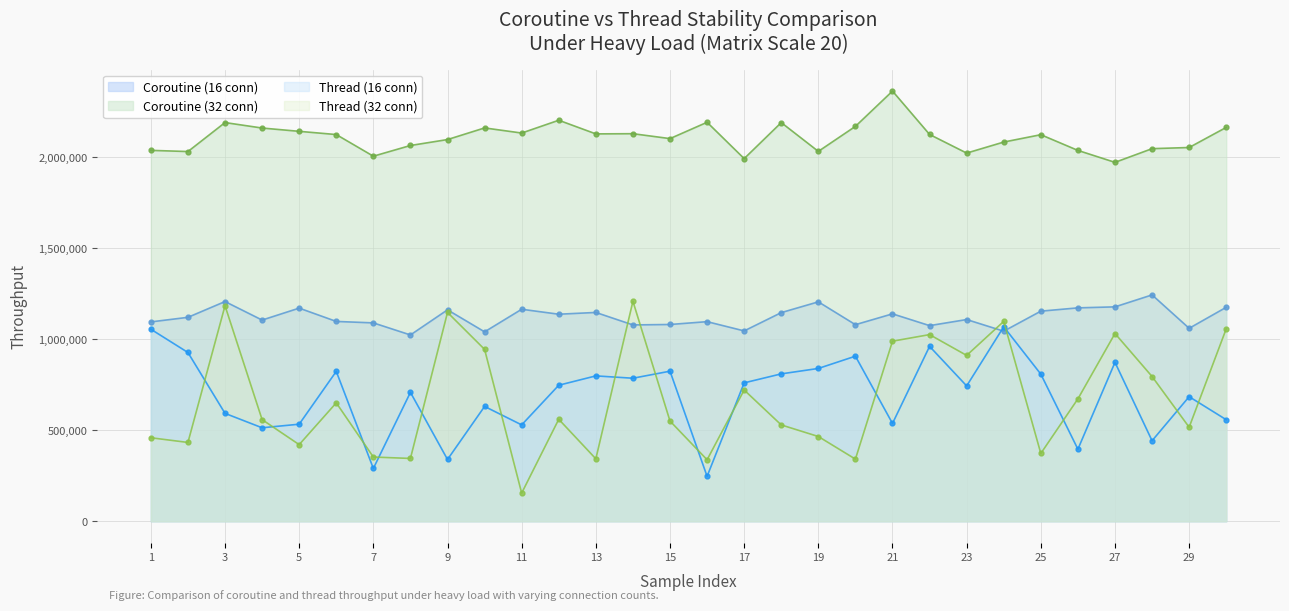

What are all the series names shown in the legend?

Coroutine (16 conn), Coroutine (32 conn), Thread (16 conn), Thread (32 conn)